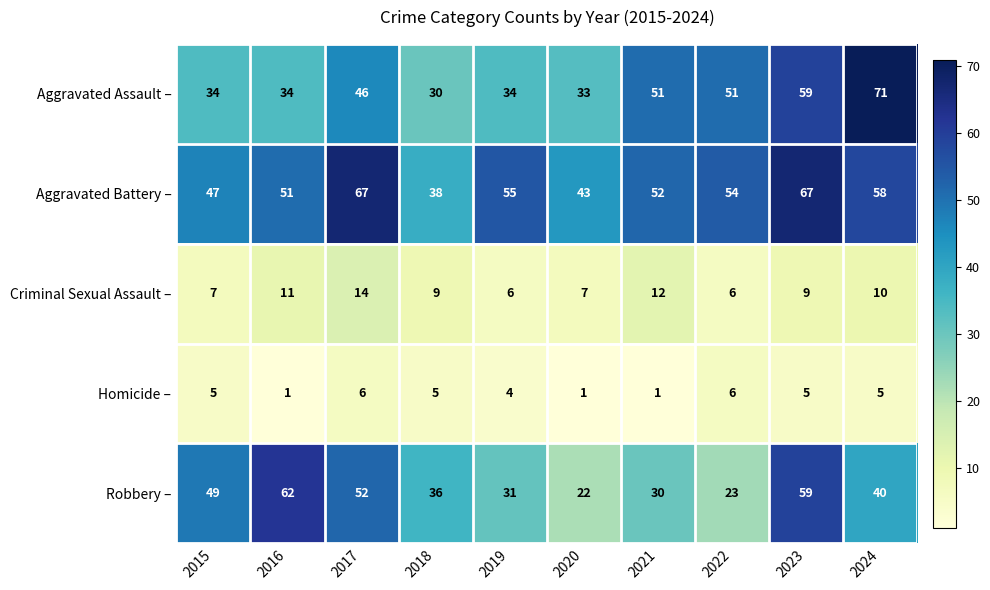

Between 2016 and 2019, which series saw the biggest shift?

Robbery –